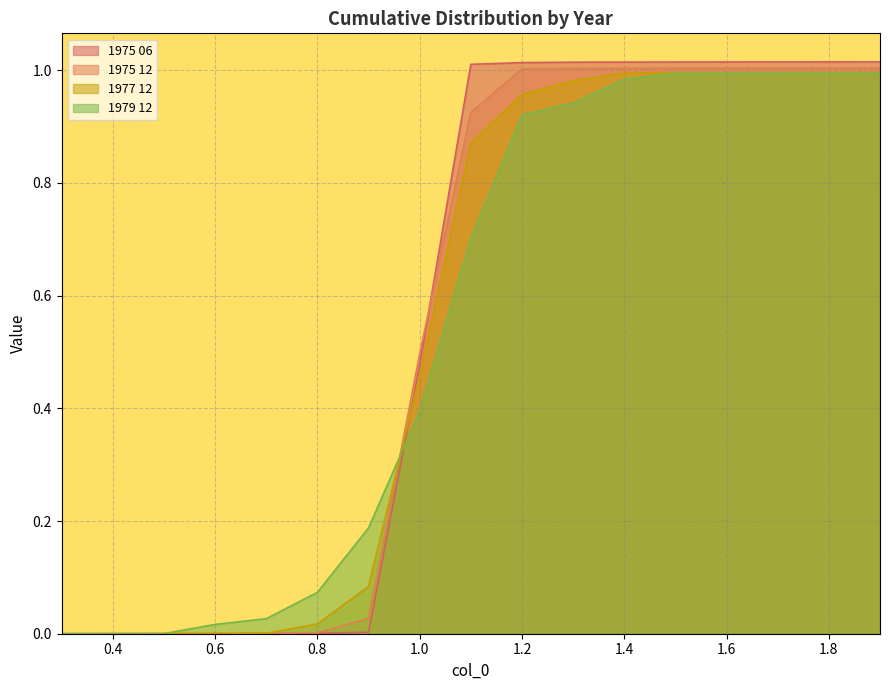

Does the chart have visible grid lines?

Yes